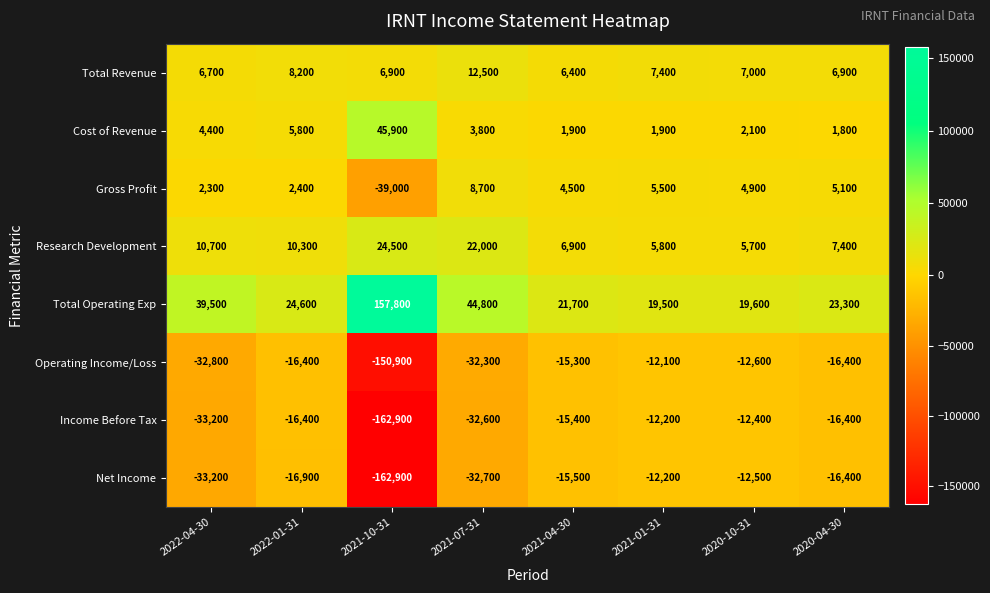

At which category is the sum across all series the highest?

2021-01-31